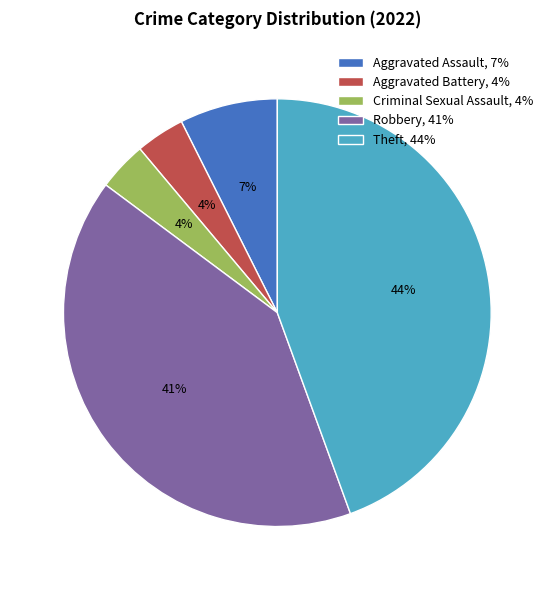

To the nearest percent, what is the average slice percentage?

20%